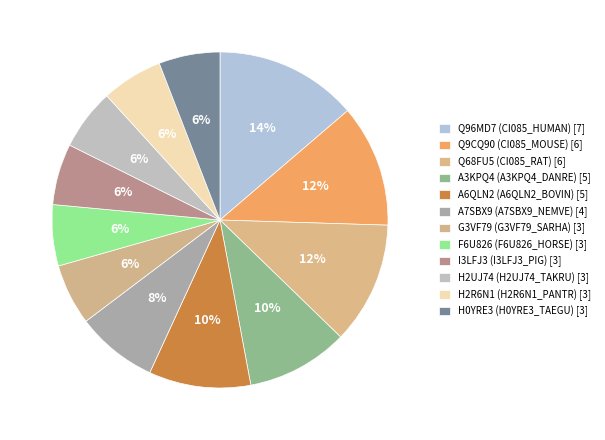

How many slices are in this pie chart?

12